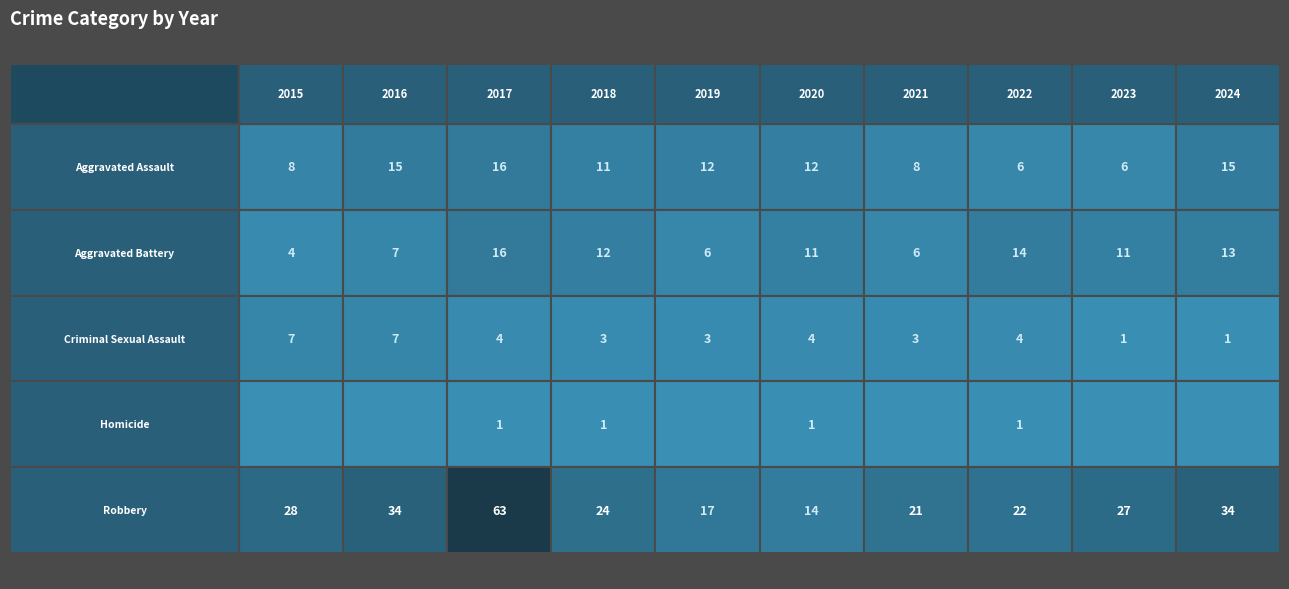

Reading left to right, extract all data points from this chart.

Aggravated Assault: 8	15	16	11	12	12	8	6	6	15
Aggravated Battery: 4	7	16	12	6	11	6	14	11	13
Criminal Sexual Assault: 7	7	4	3	3	4	3	4	1	1
Homicide: 0	0	1	1	0	1	0	1	0	0
Robbery: 28	34	63	24	17	14	21	22	27	34